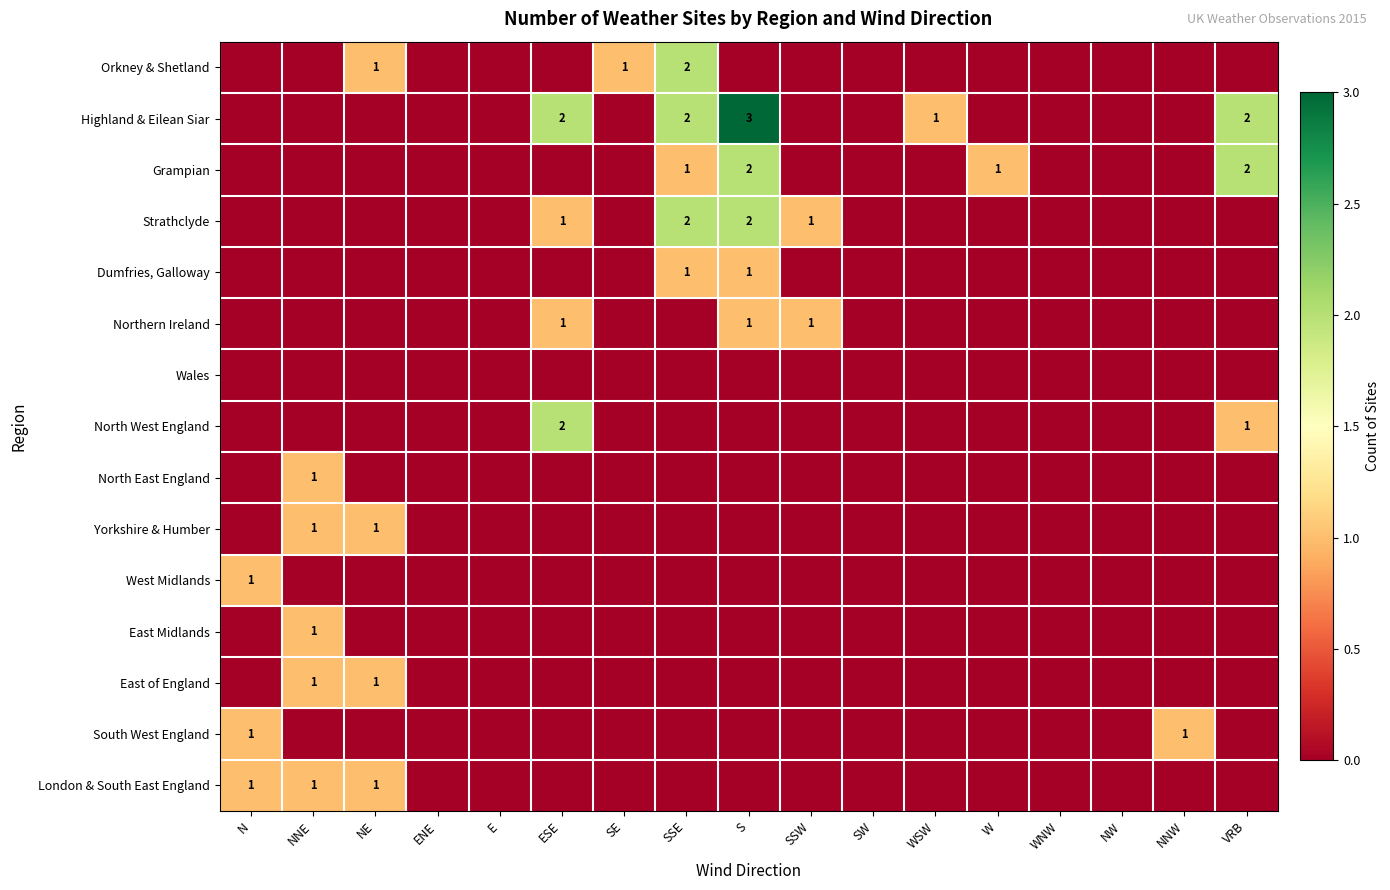

Which label corresponds to the smallest value in the chart?

N